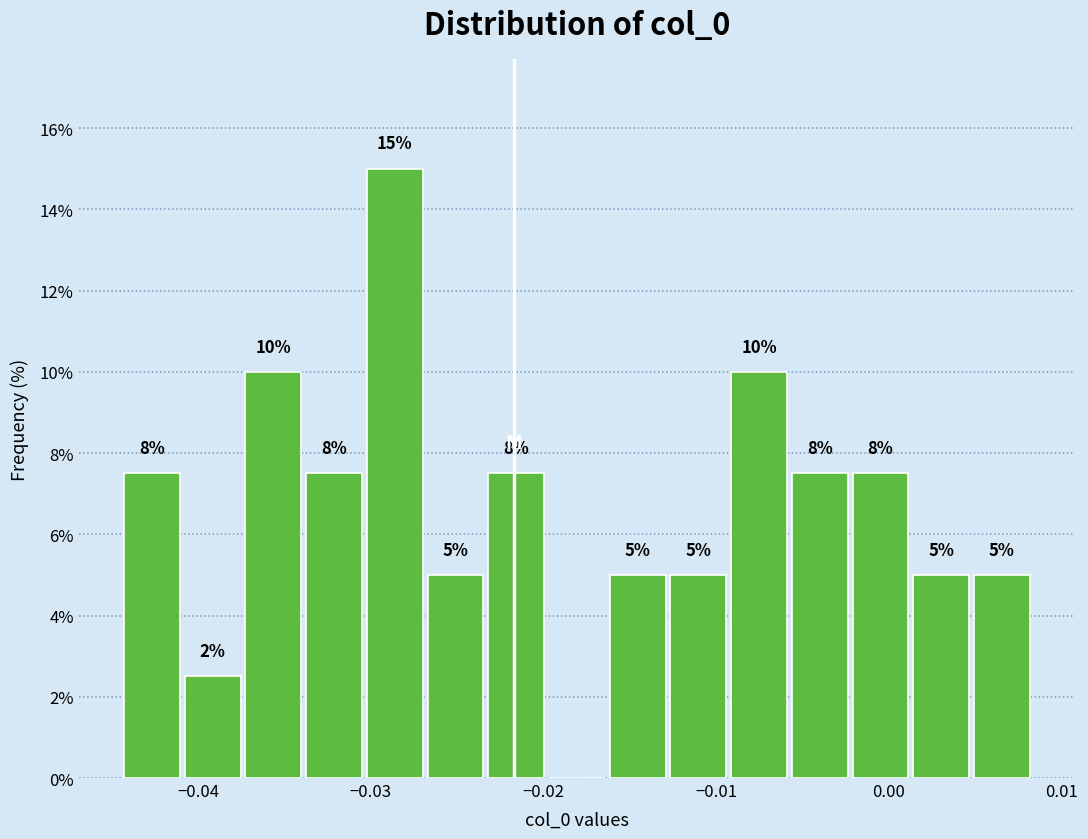

Around what value on the x-axis is the tallest bar? Give the approximate position of its centre, as read against the axis.

-0.029